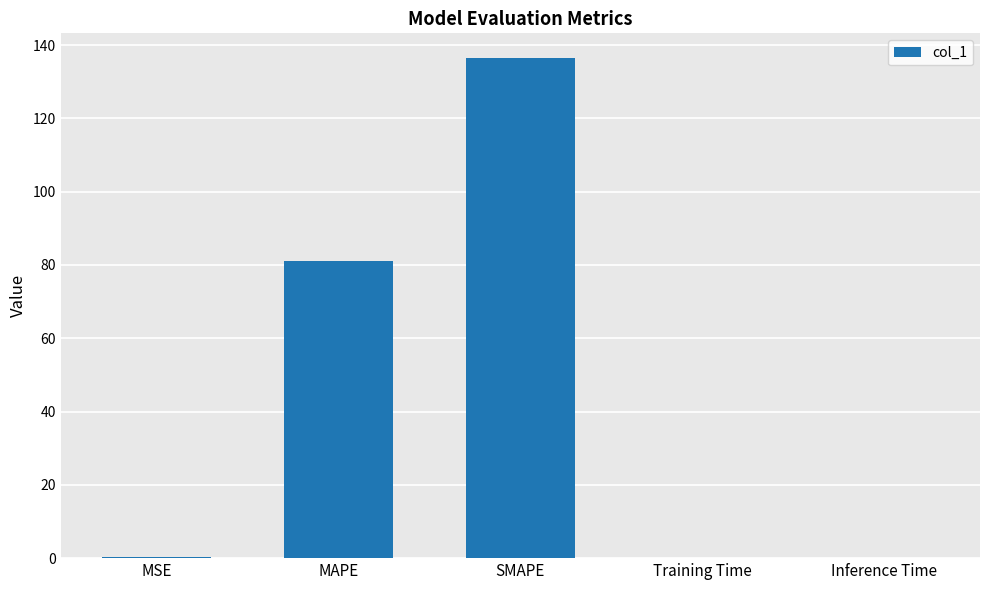

True or false: the data shows 81.1 at MAPE.

True